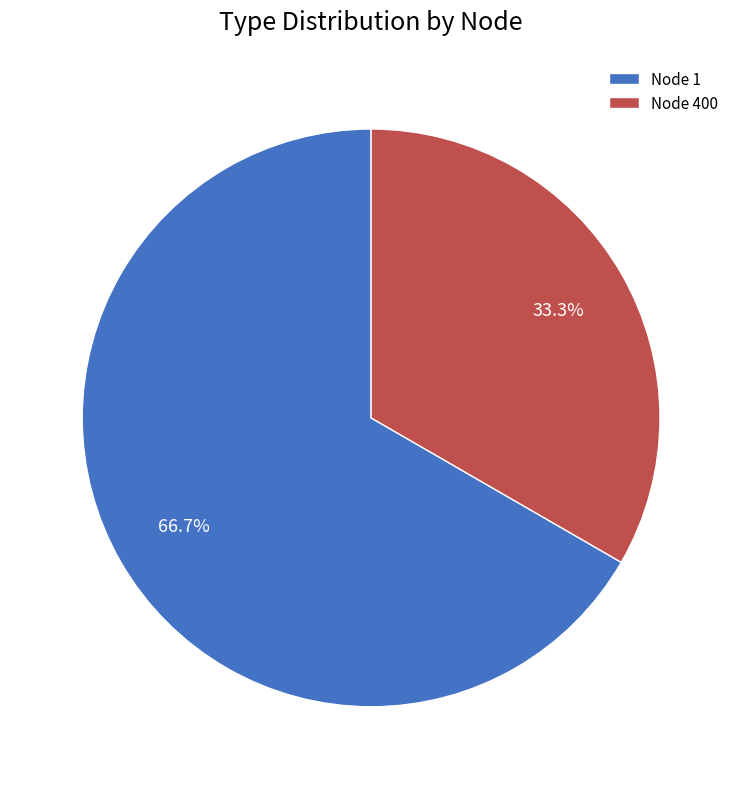

What portion of the pie excludes Node 400?

66.7%